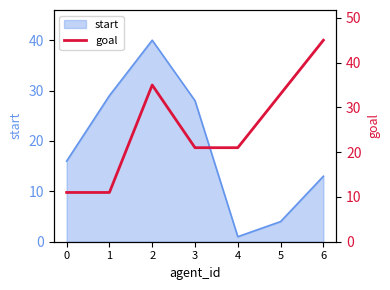

The start series shows 16 at 0. True or false?

True